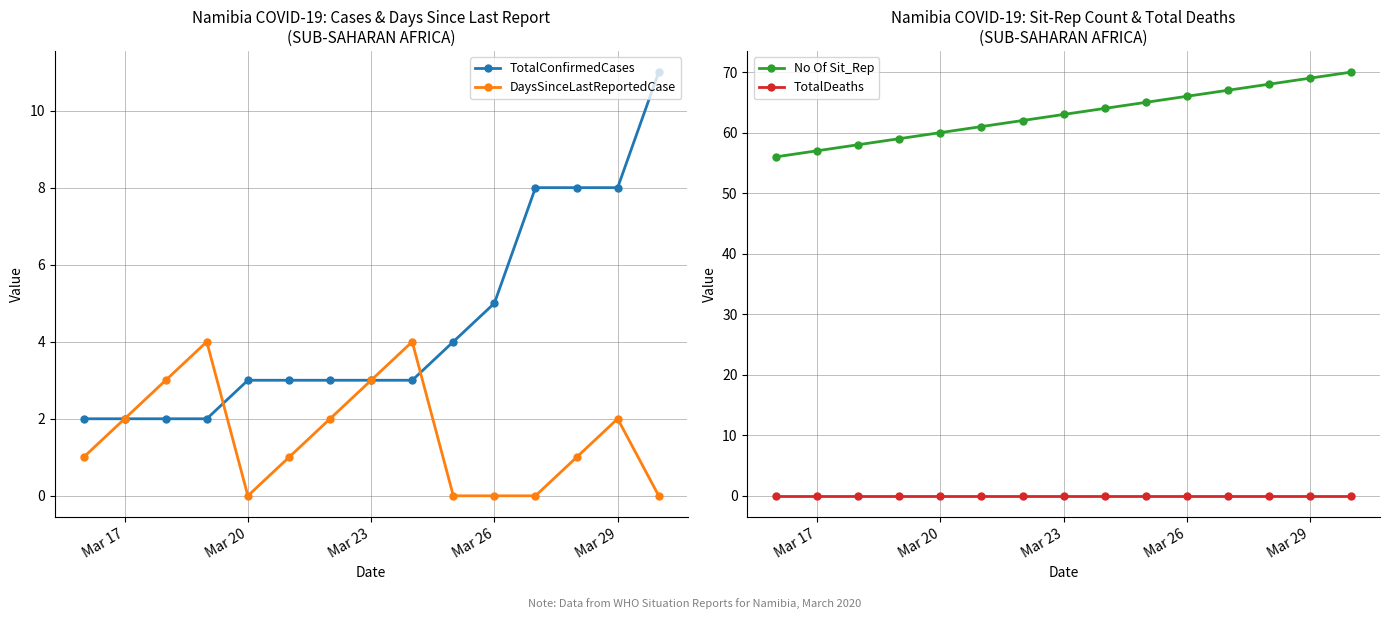

What is the sum of all DaysSinceLastReportedCase values?

23